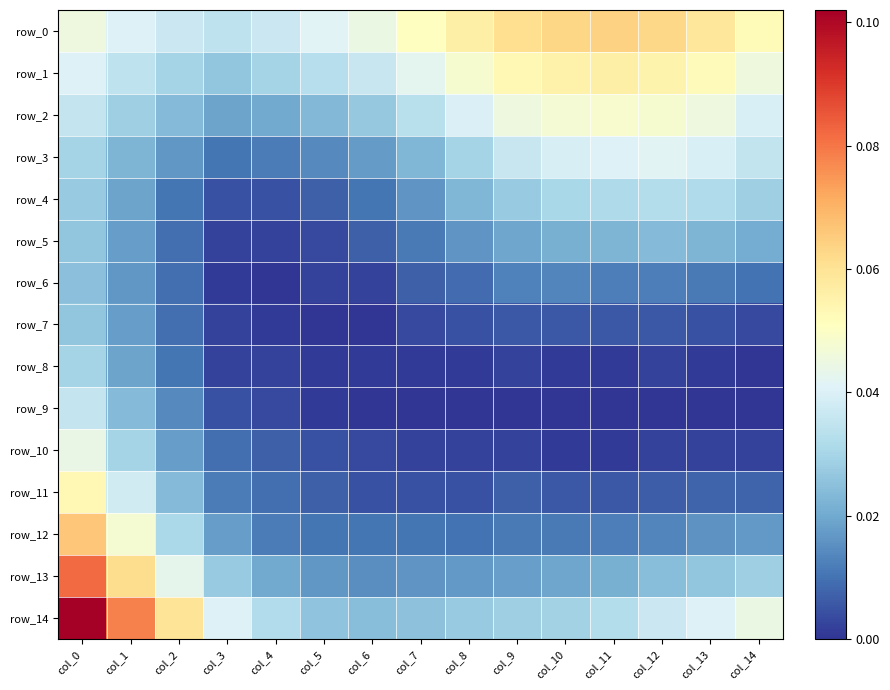

What value does the row_0 series have at col_14?

0.1